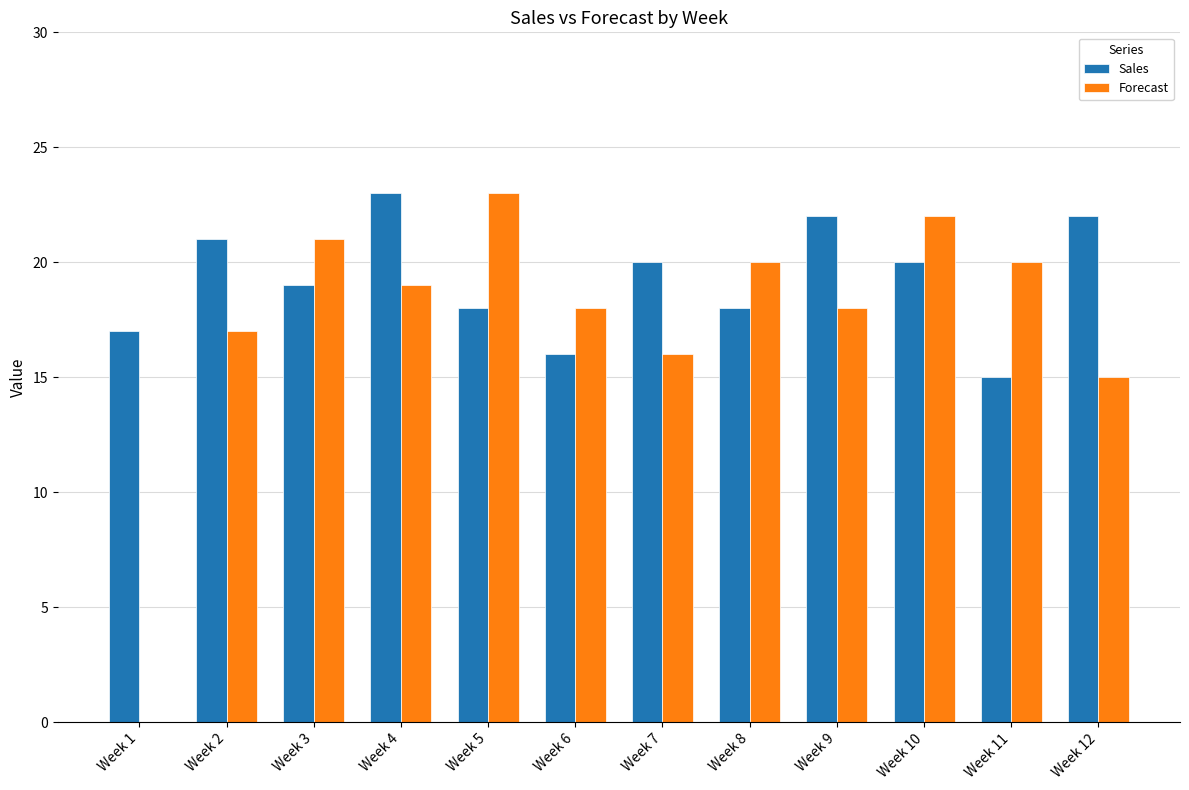

The Sales series shows 15 at Week 11. True or false?

True